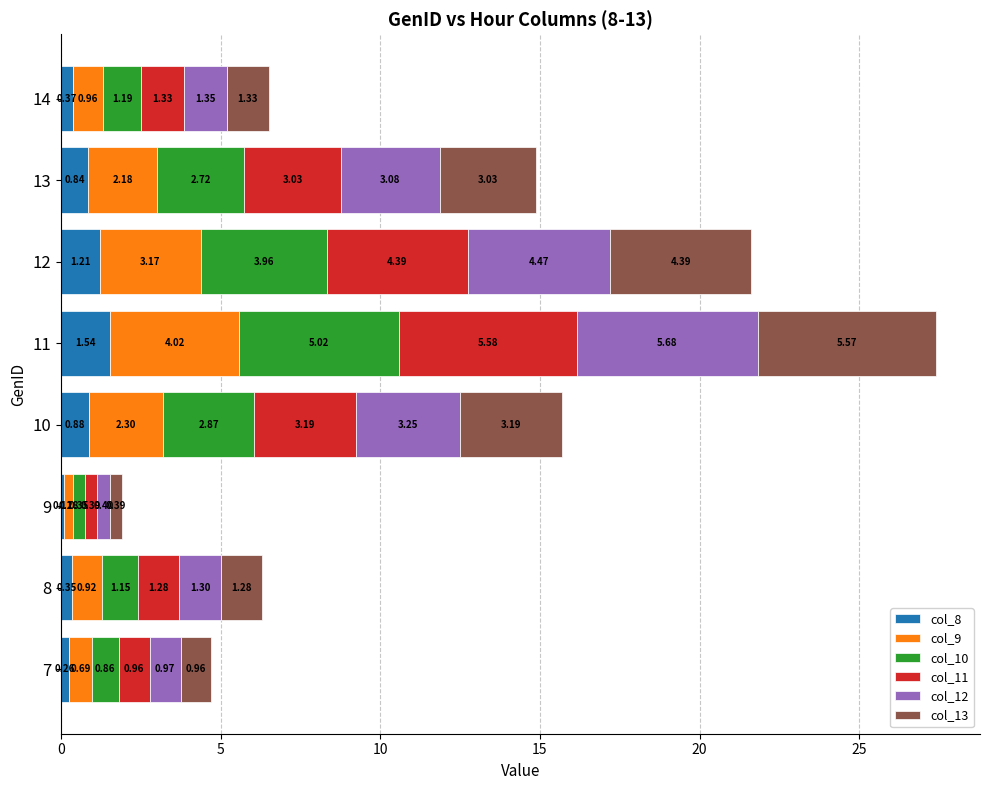

Count the number of data series in this chart.

6